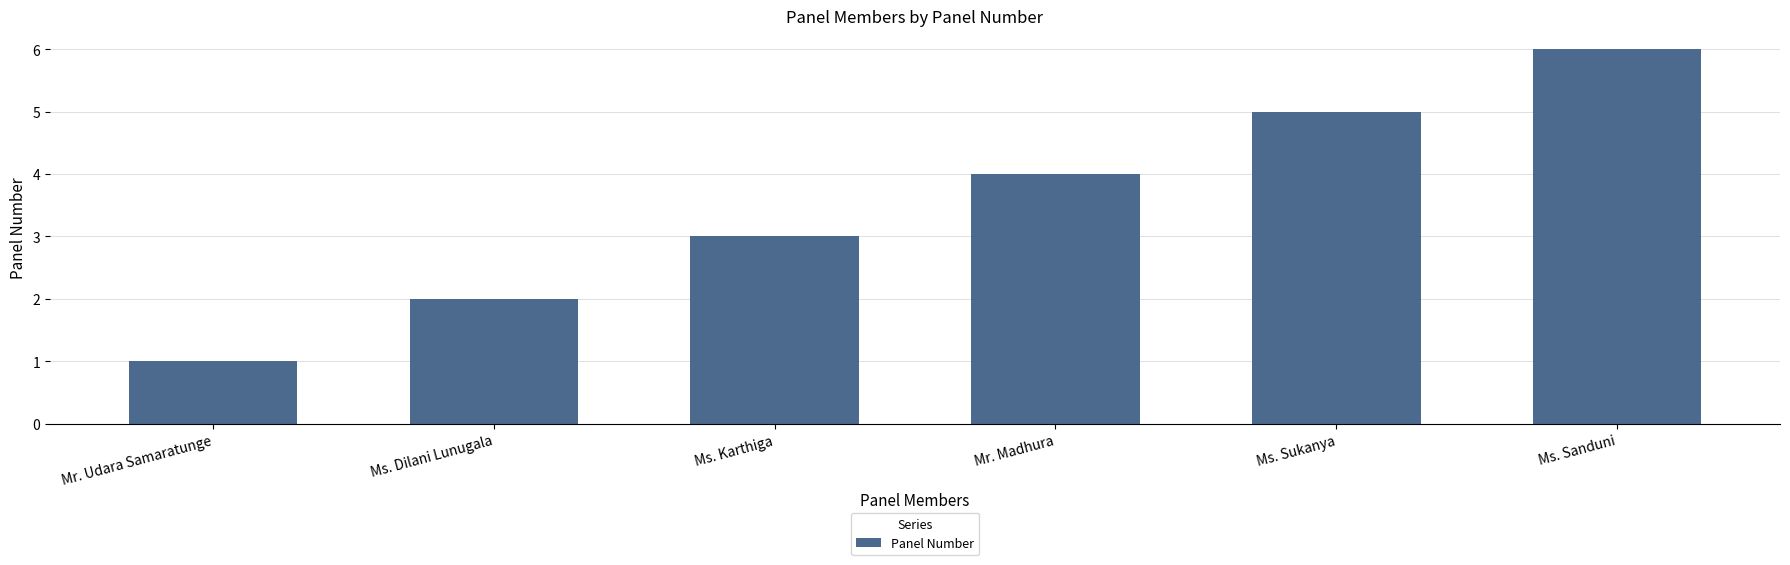

Which has a higher value, Mr. Udara Samaratunge or Ms. Sanduni?

Ms. Sanduni